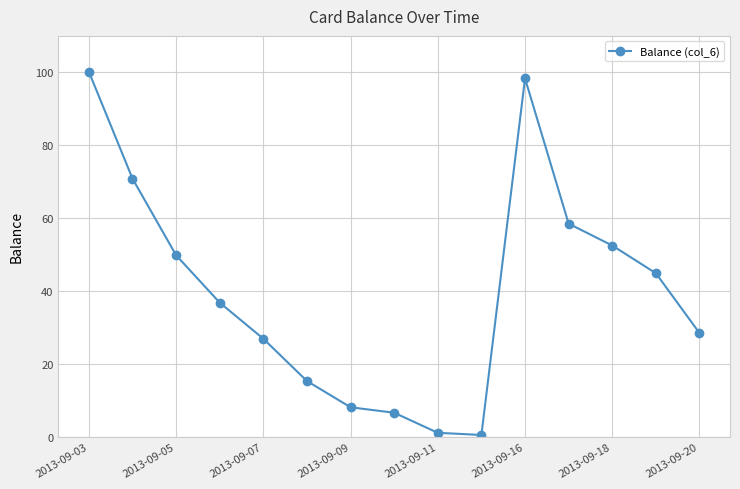

What is the maximum value shown in the chart?

100.2